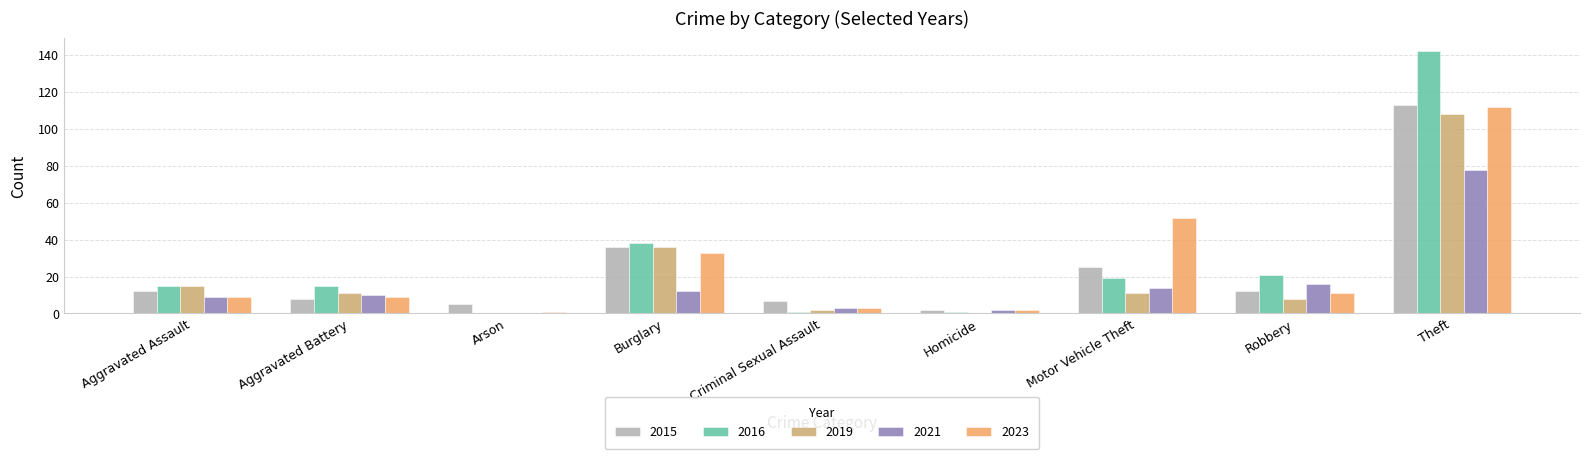

What is the maximum value shown in the chart?

142